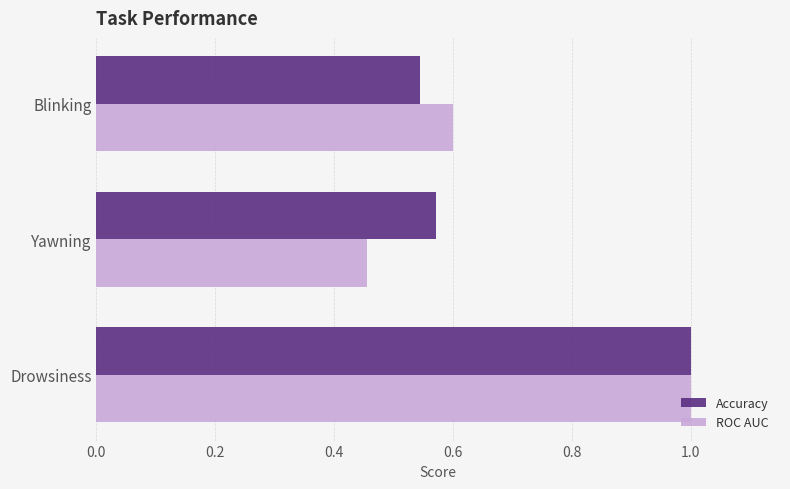

Which category has the lowest value in the ROC AUC series?

Yawning